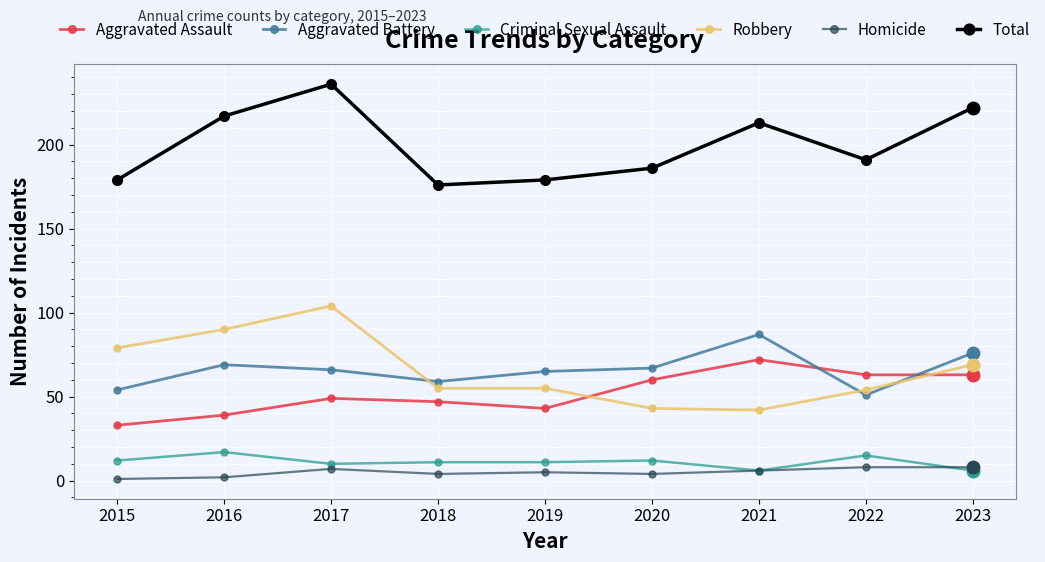

True or false: Aggravated Assault and Criminal Sexual Assault intersect in this chart.

False